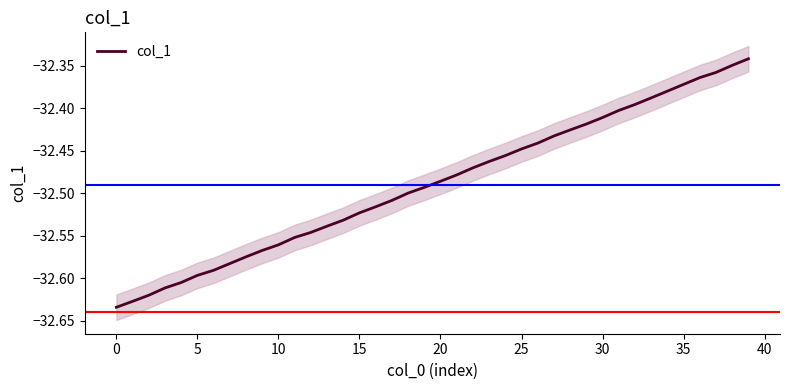

What is the minimum value shown in the chart?

-32.6